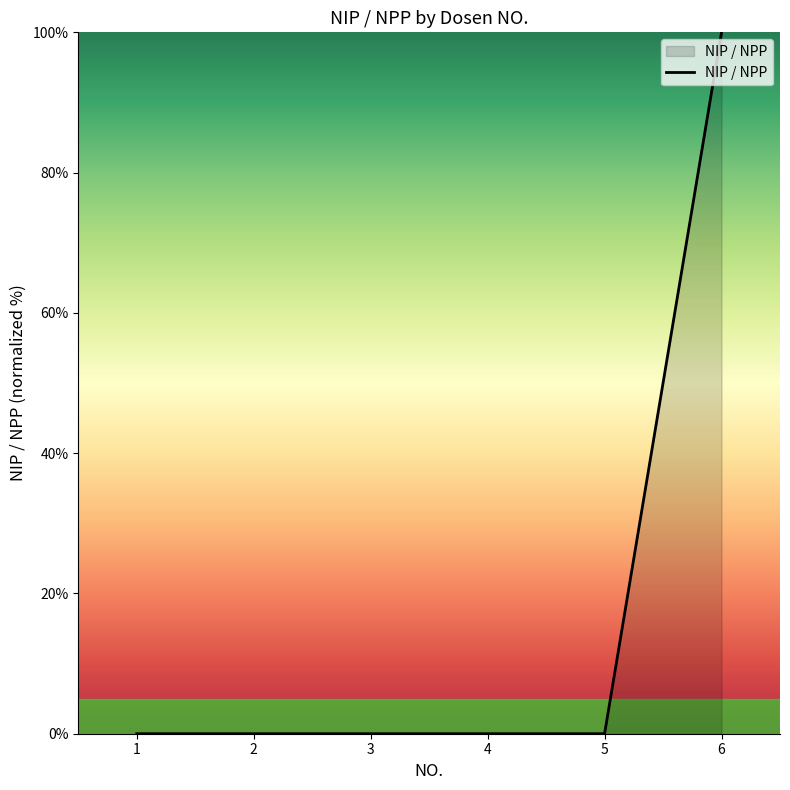

What value does the data have at 6?

100.0